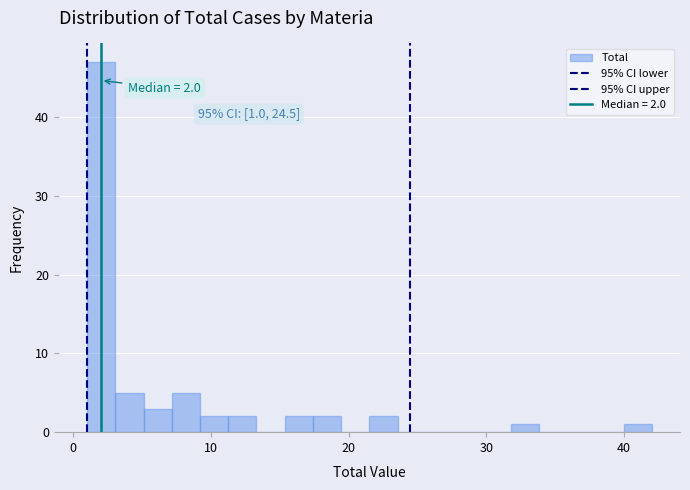

Read against the x-axis, roughly where is the centre of the tallest bar?

2